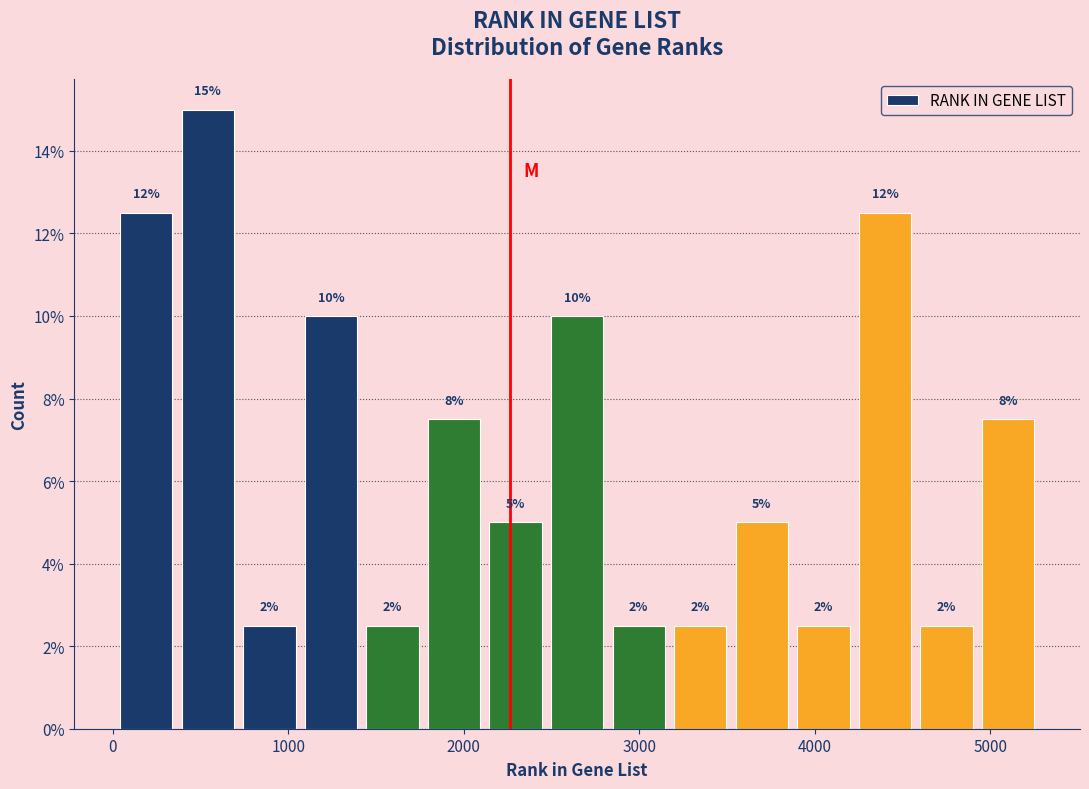

Read against the x-axis, roughly where is the centre of the tallest bar?

500